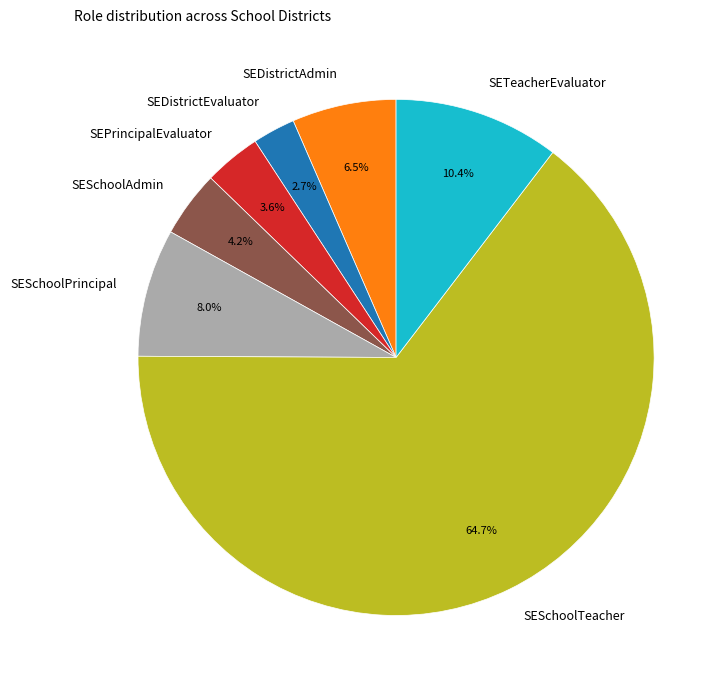

Which slice is the largest?

SESchoolTeacher